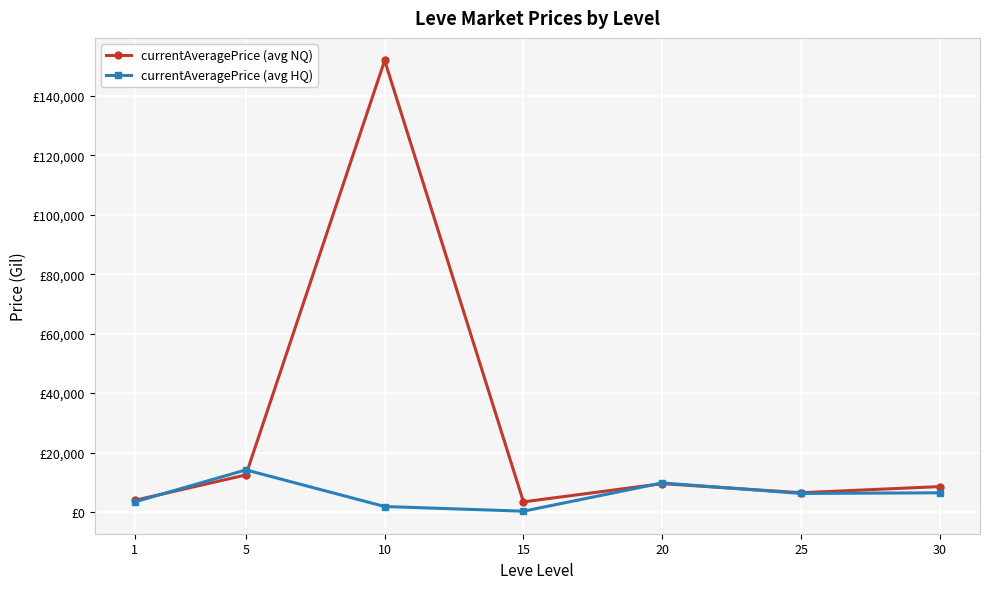

What is the total value across all series at 10?

153777.5